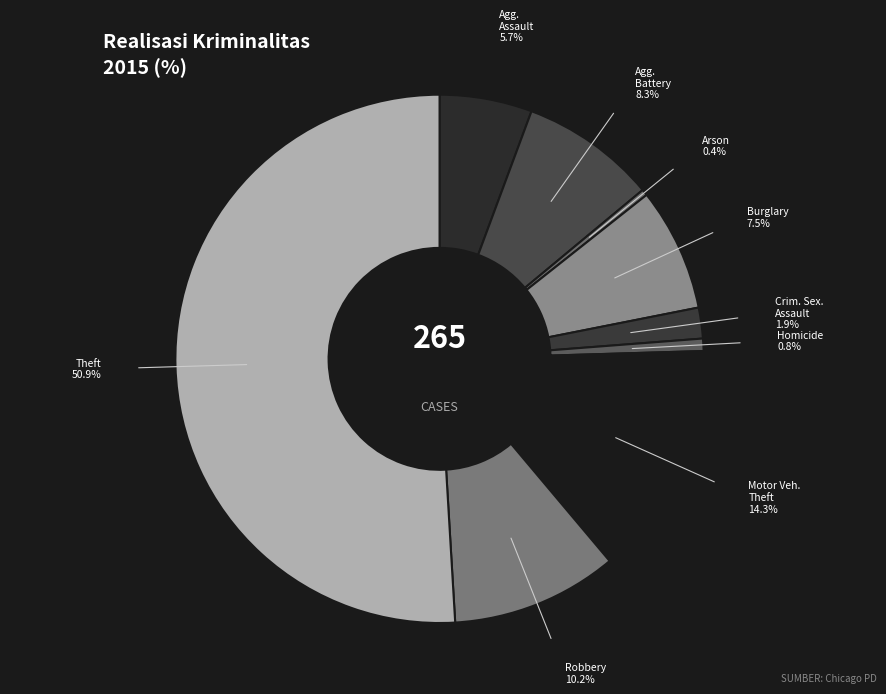

How many slices are in this pie chart?

9